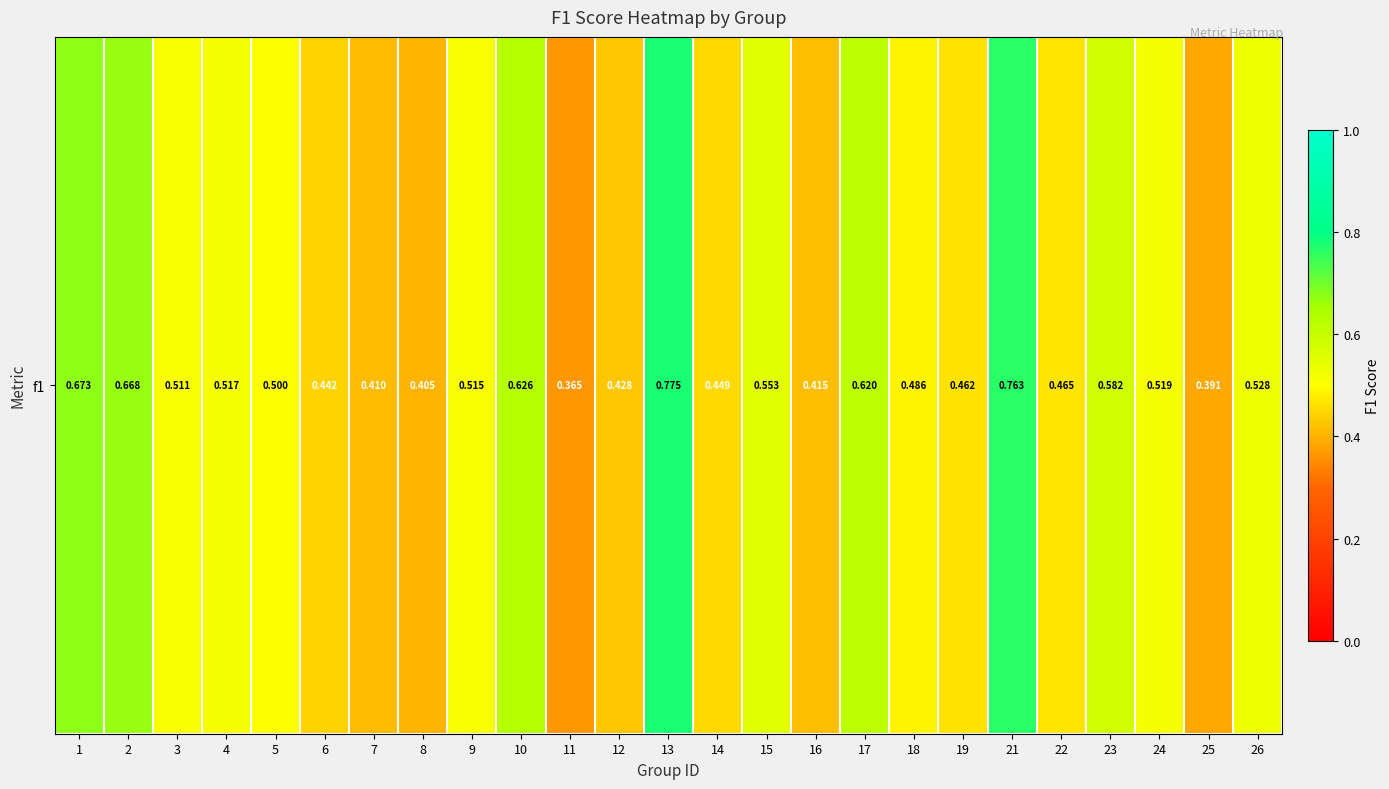

Reading left to right, what are all the values shown in this chart?

1=0.7	2=0.7	3=0.5	4=0.5	5=0.5	6=0.4	7=0.4	8=0.4	9=0.5	10=0.6	11=0.4	12=0.4	13=0.8	14=0.4	15=0.6	16=0.4	17=0.6	18=0.5	19=0.5	21=0.8	22=0.5	23=0.6	24=0.5	25=0.4	26=0.5